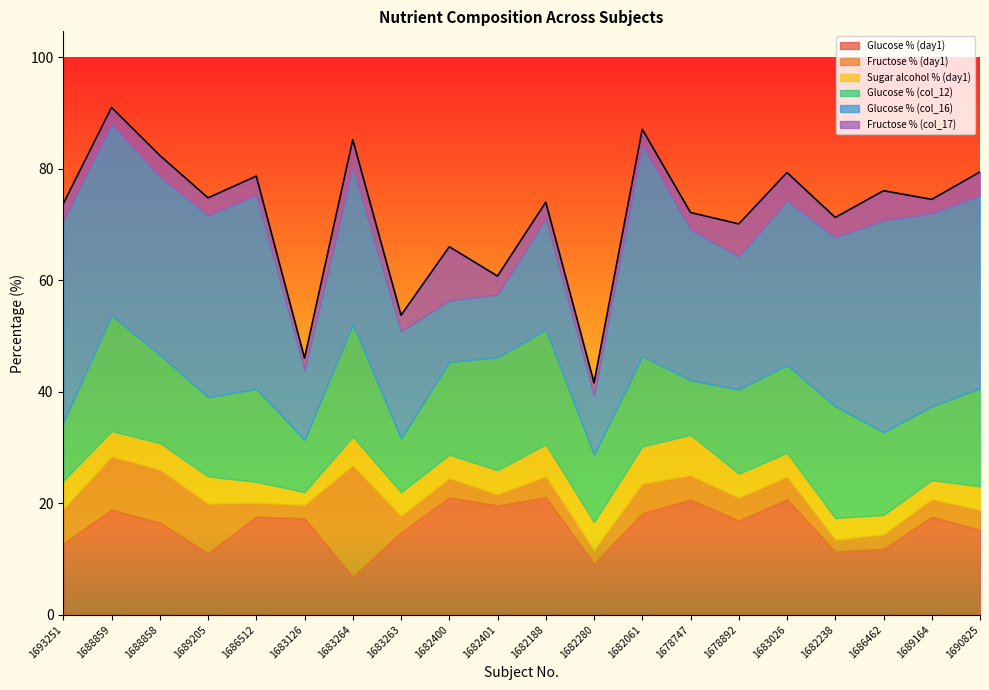

Reading left to right, transcribe all the data shown in this chart.

Glucose % (day1): 12.8	18.9	16.5	11.0	17.6	17.3	6.8	14.8	21.0	19.6	21.1	9.2	18.2	20.6	16.9	20.7	11.3	11.8	17.6	15.2
Fructose % (day1): 6.2	9.5	9.5	8.9	2.5	2.4	20.0	2.9	3.5	2.0	3.7	2.4	5.3	4.3	4.1	4.1	2.1	2.6	3.1	3.6
Sugar alcohol % (day1): 5.1	4.5	4.8	4.9	3.8	2.3	5.1	4.3	4.2	4.3	5.8	5.1	6.7	7.3	4.3	4.3	3.9	3.5	3.4	4.2
Glucose % (col_12): 10.4	20.8	15.8	14.2	16.7	9.3	20.2	9.6	16.7	20.2	20.6	12.1	16.2	9.8	15.1	15.8	20.0	14.8	13.2	17.6
Glucose % (col_16): 36.2	34.3	31.9	32.6	34.7	12.5	28.1	19.2	11.0	11.2	19.9	10.6	37.9	27.0	23.9	29.4	30.3	38.0	34.6	34.5
Fructose % (col_17): 3.1	3.0	3.9	3.1	3.4	2.1	5.0	2.9	9.6	3.3	2.9	2.3	2.8	3.0	5.8	5.1	3.6	5.3	2.5	4.2